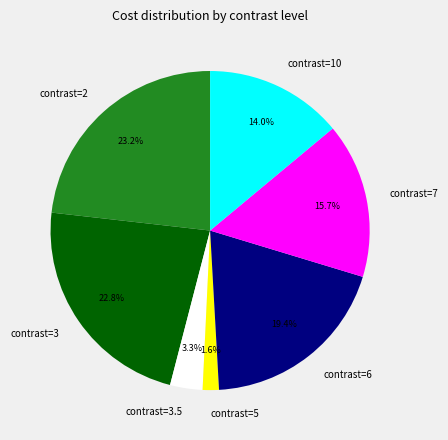

What percentage do contrast=3 and contrast=6 together represent?

42.2%